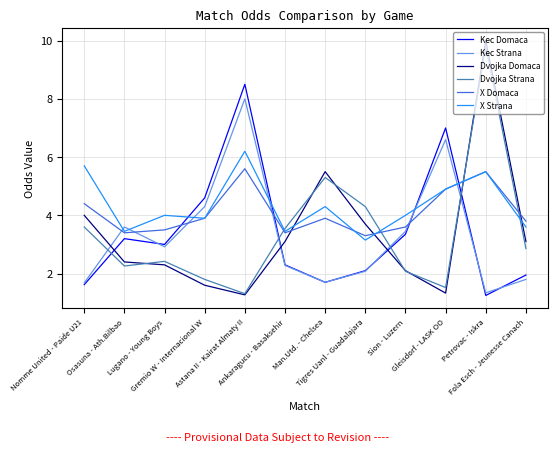

True or false: X Domaca and Kec Domaca intersect in this chart.

True